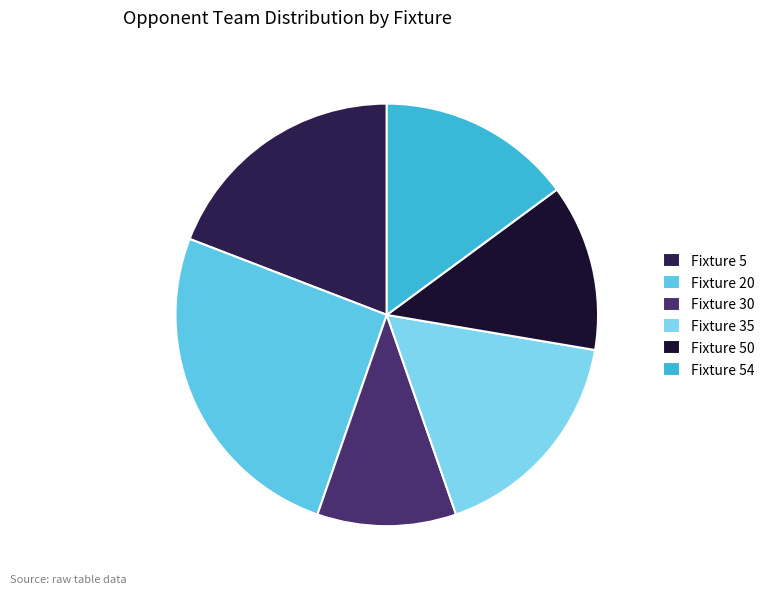

How many slices are in this pie chart?

6